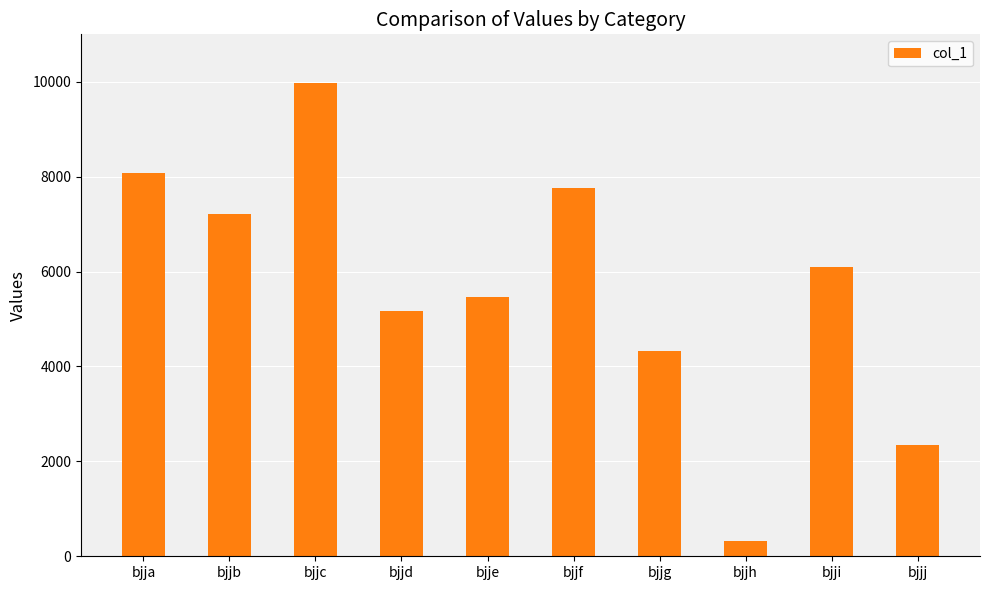

The chart shows a value of 7751 at bjjf. True or false?

True